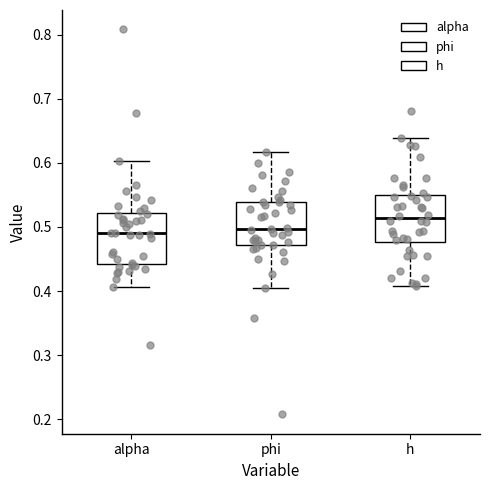

Where does the lower whisker of the box for h end on the y-axis? The values are not printed on the chart, so give them approximately, as read against the axis.

0.41